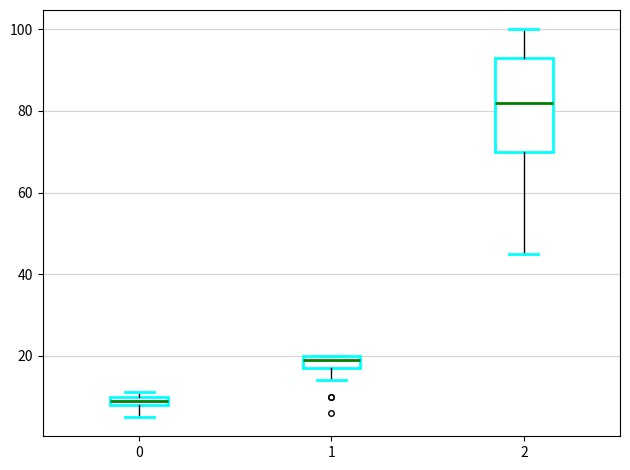

Comparing the boxes themselves (not the whiskers), which one is the tallest?

2